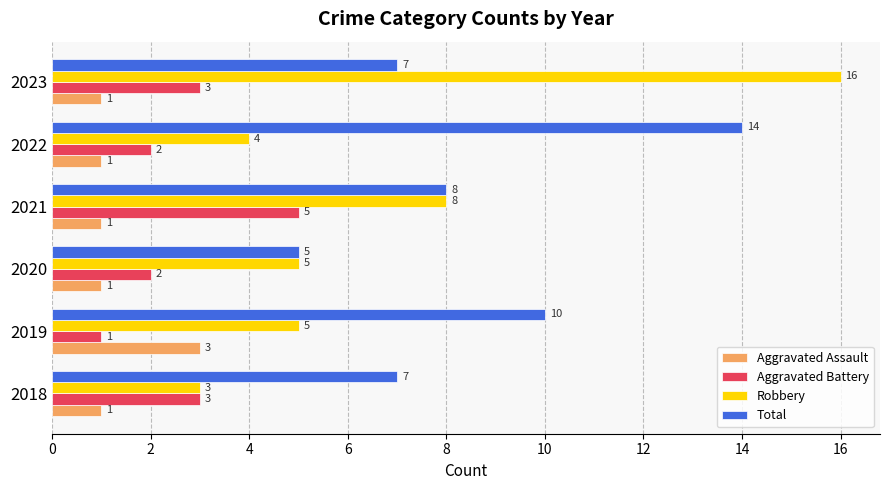

Which series has the largest range (max minus min)?

Robbery